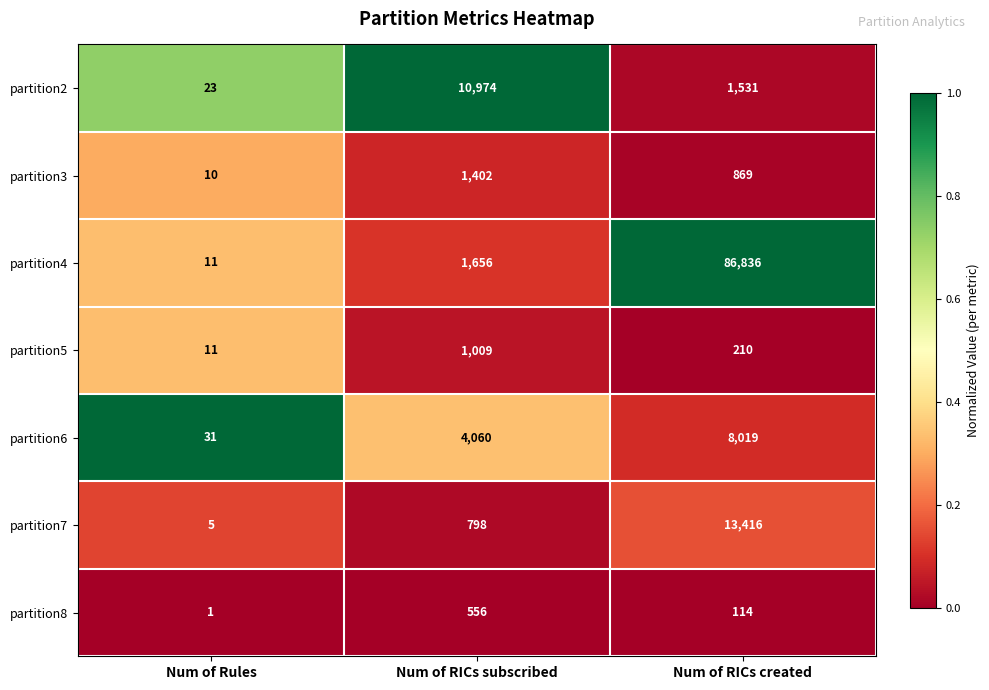

The value of partition8 at Num of RICs subscribed is 556. True or false?

True